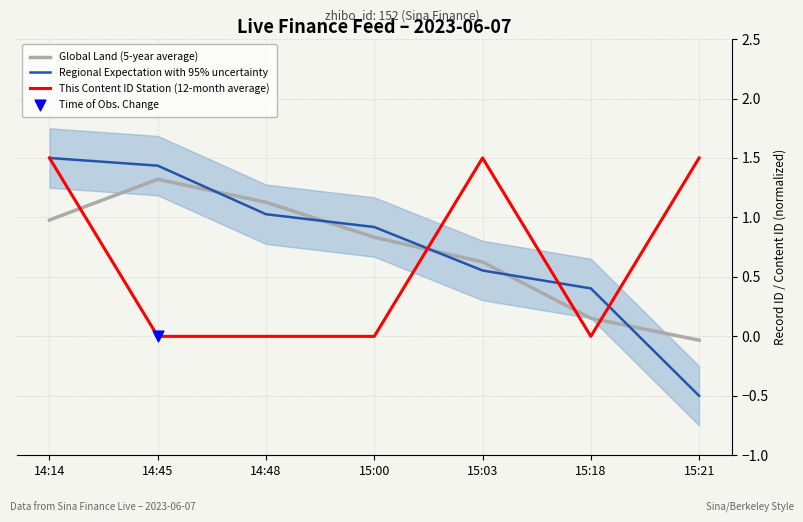

Is the value of This Content ID Station (12-month average) at 15:03 greater than the value of Regional Expectation with 95% uncertainty at 14:14?

No